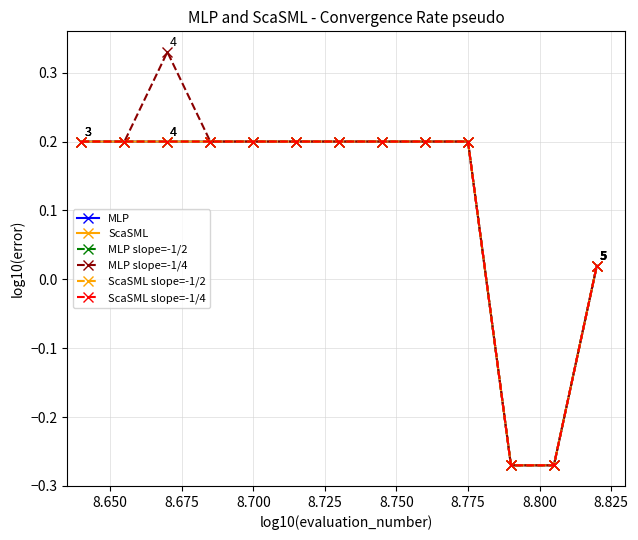

Does the chart have visible grid lines?

Yes